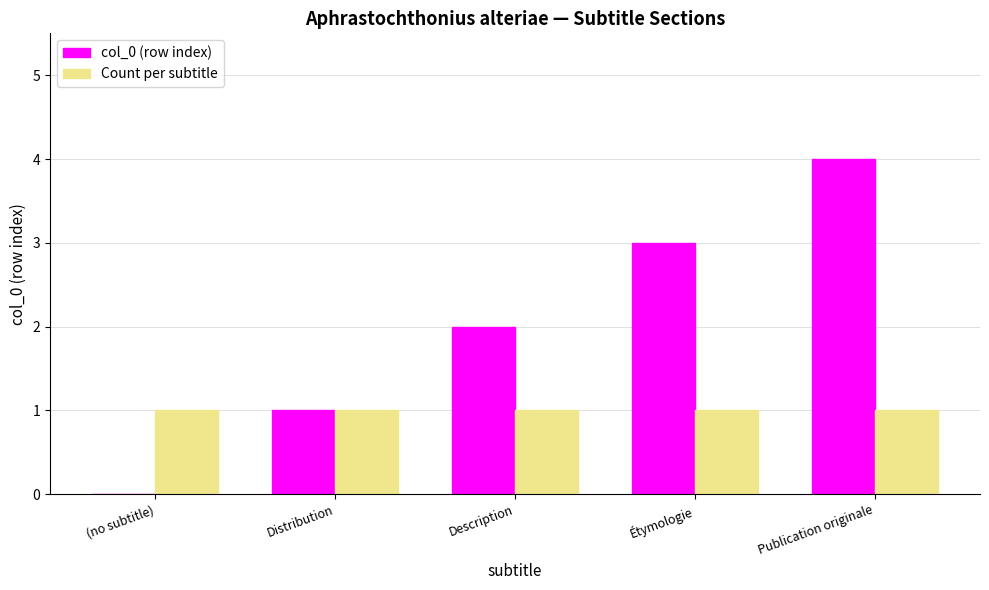

What is the sum of the col_0 (row index) values at Publication originale and (no subtitle)?

4